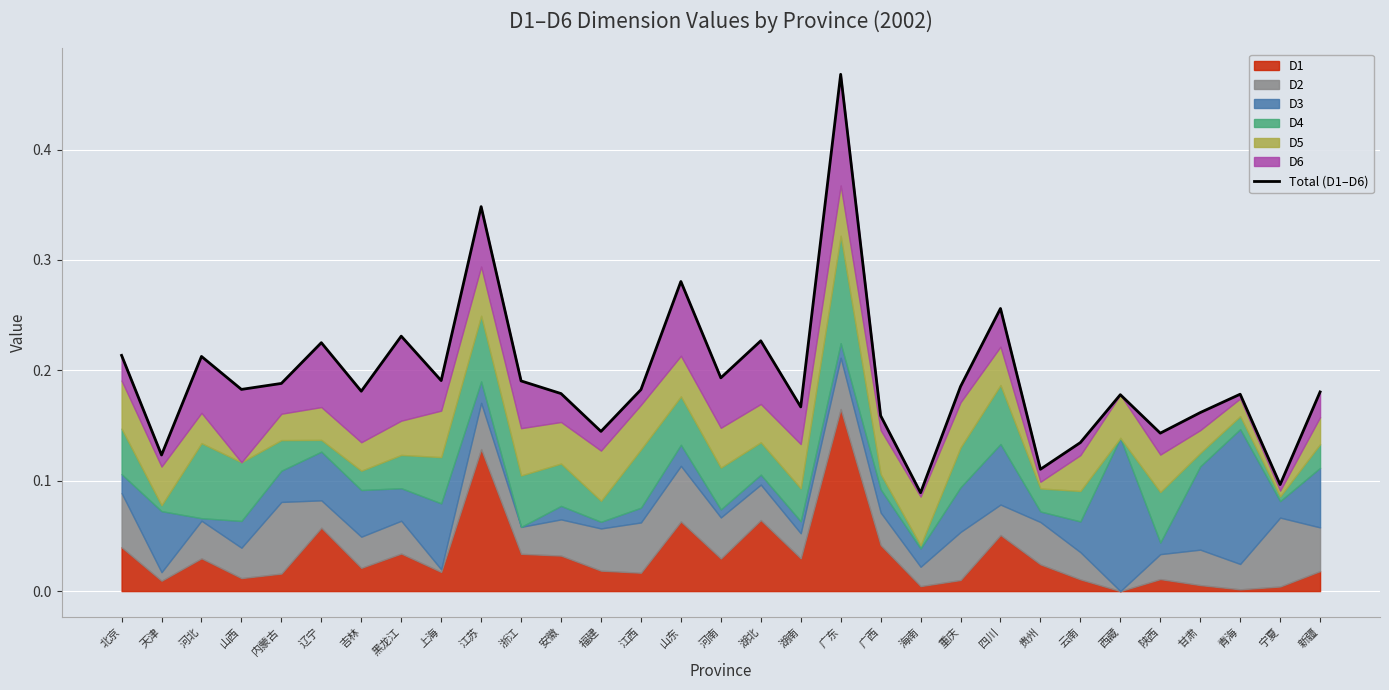

What is the minimum value shown in the chart?

0.1